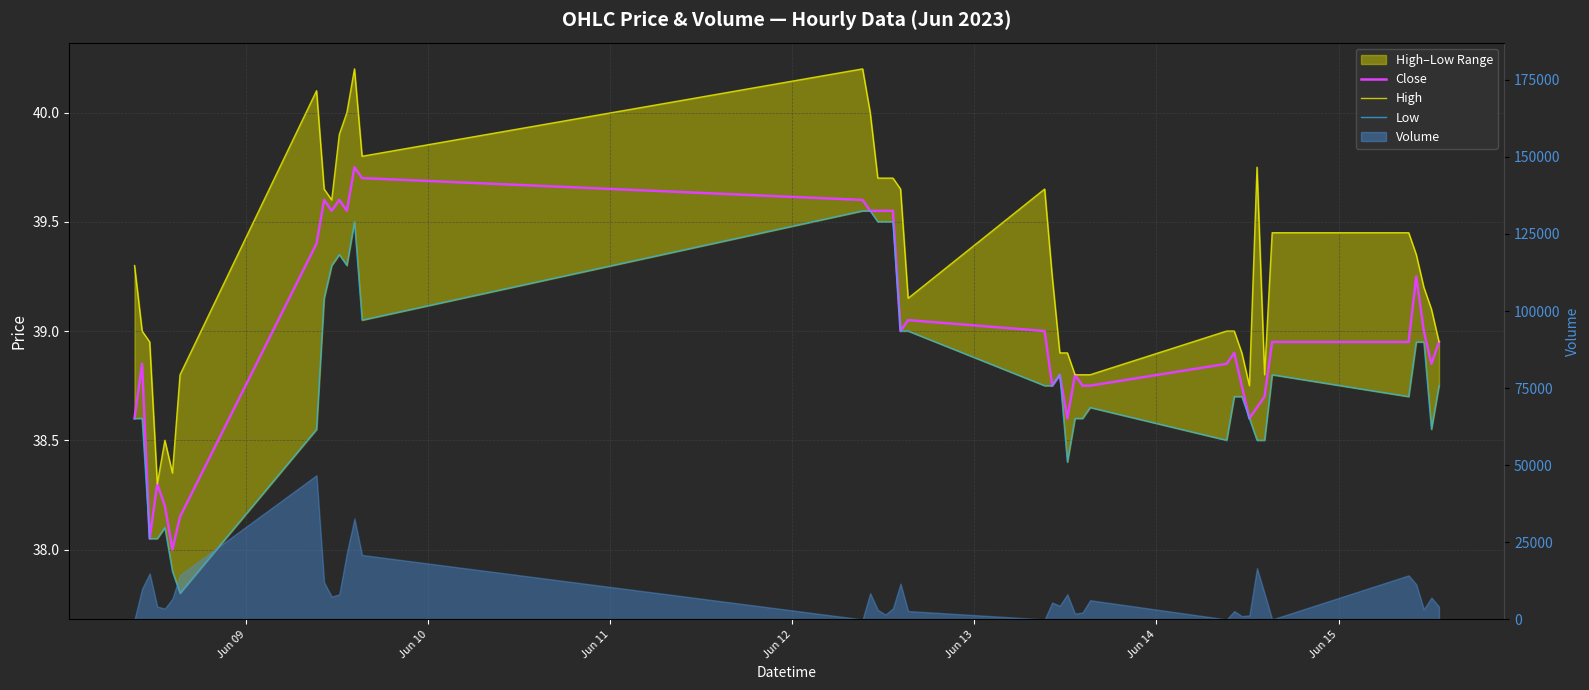

What is the average value of the Close series?

39.0